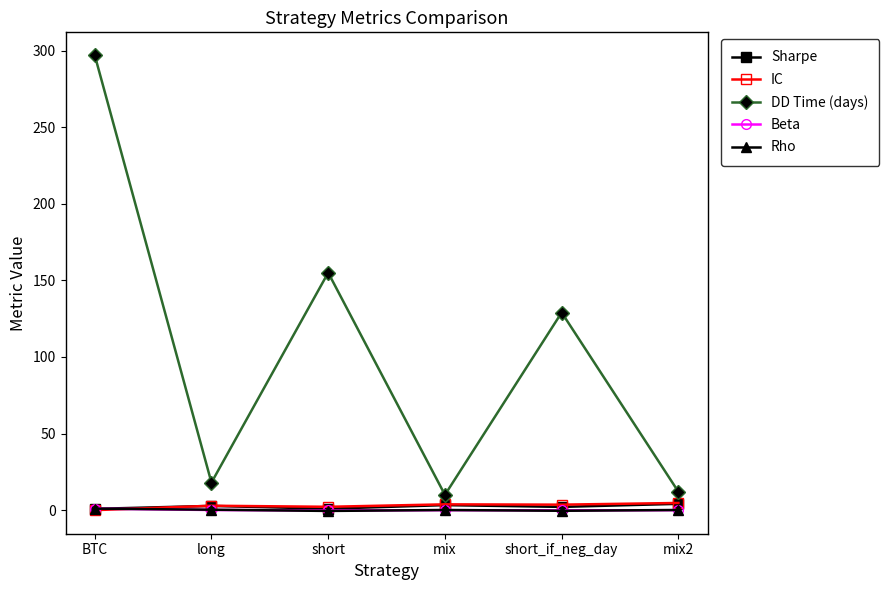

Is this an area chart (filled region under the line)?

No